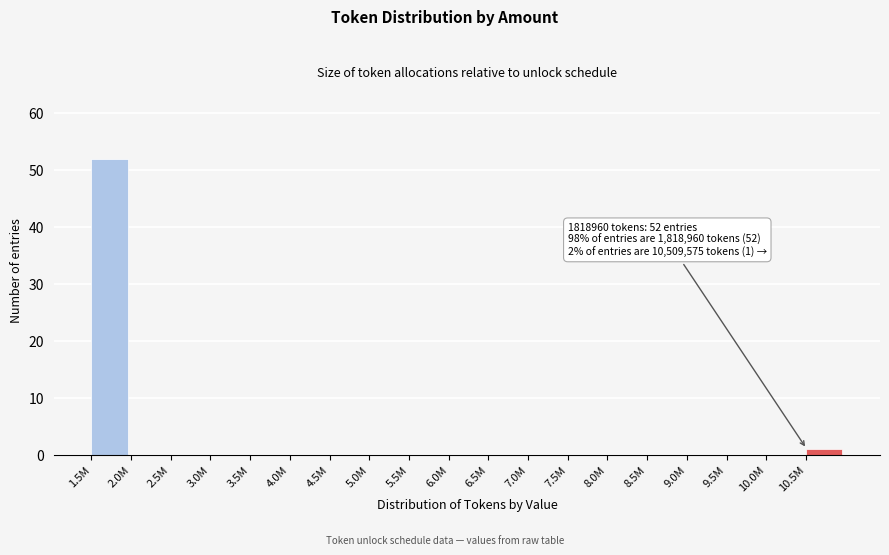

Reading left to right, extract all data points from this chart.

1.5M=52	2.0M=0	2.5M=0	3.0M=0	3.5M=0	4.0M=0	4.5M=0	5.0M=0	5.5M=0	6.0M=0	6.5M=0	7.0M=0	7.5M=0	8.0M=0	8.5M=0	9.0M=0	9.5M=0	10.0M=0	10.5M=1